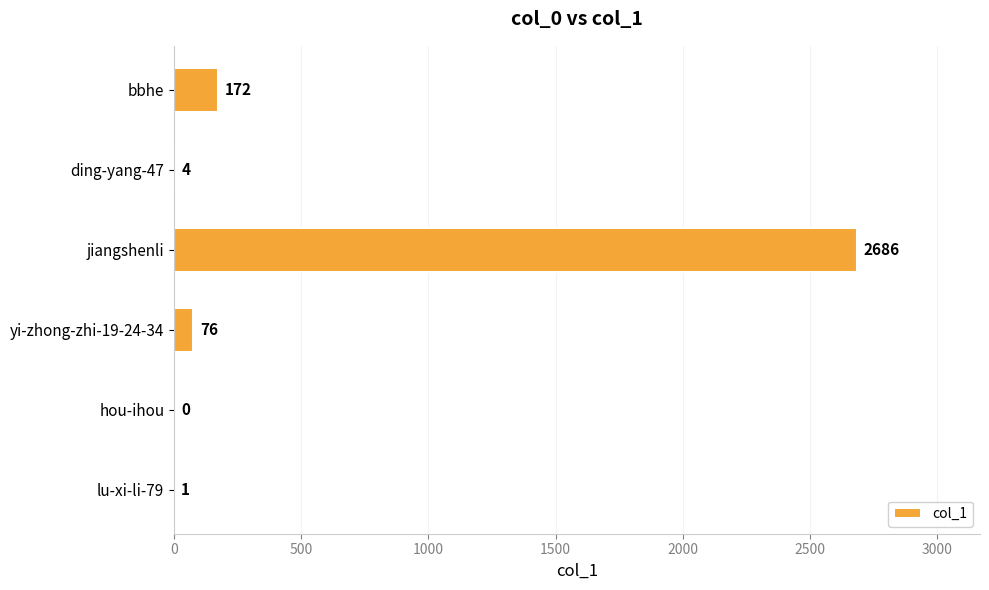

Reading bottom to top, list all the values displayed in this chart.

lu-xi-li-79=1	hou-ihou=0	yi-zhong-zhi-19-24-34=76	jiangshenli=2686	ding-yang-47=4	bbhe=172